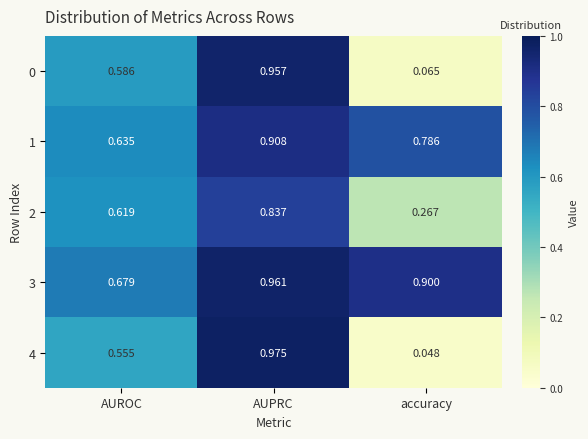

At which label is 4 closest to 0?

accuracy